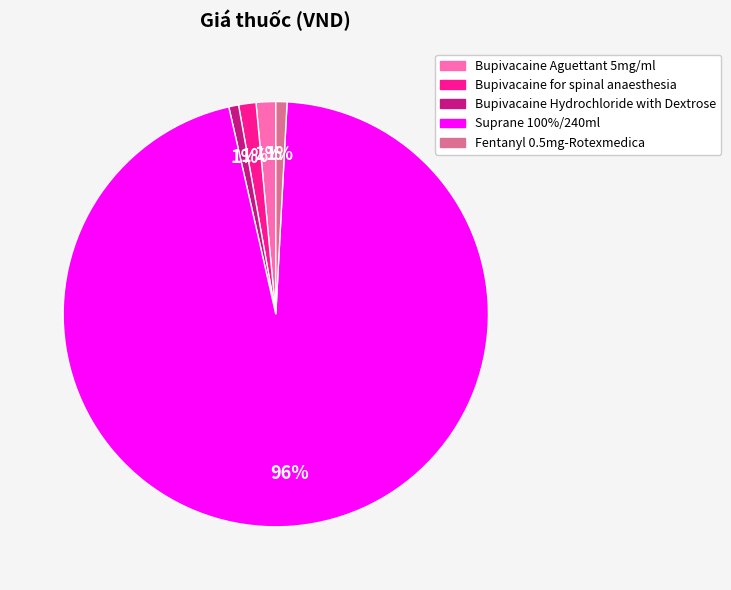

Is there any slice that represents more than half of the pie?

Yes